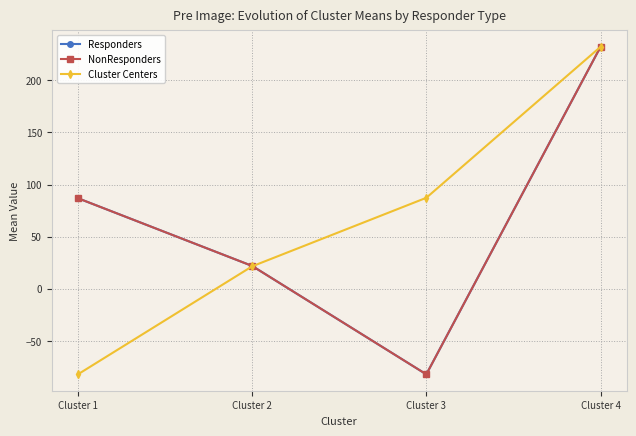

What is the maximum value for Responders?

232.1